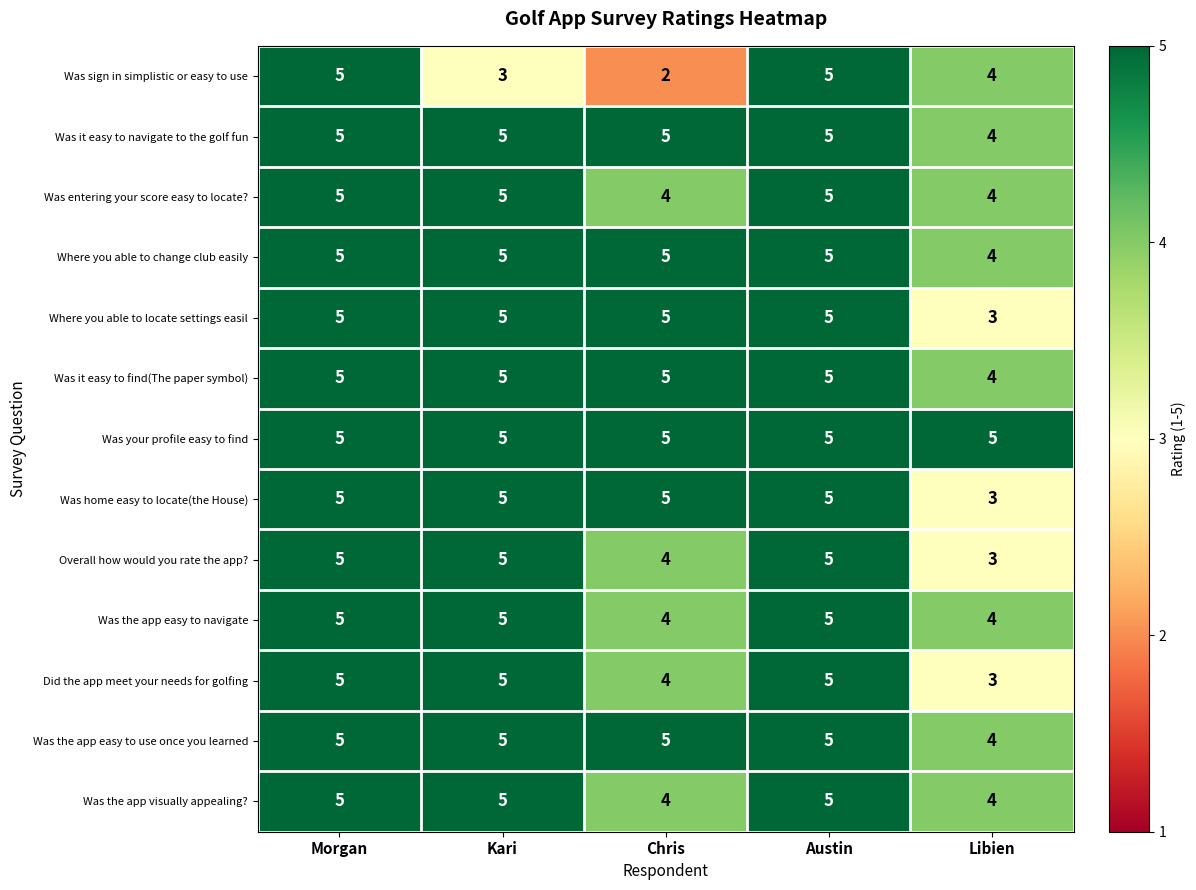

Which series has the largest range (max minus min)?

Was sign in simplistic or easy to use